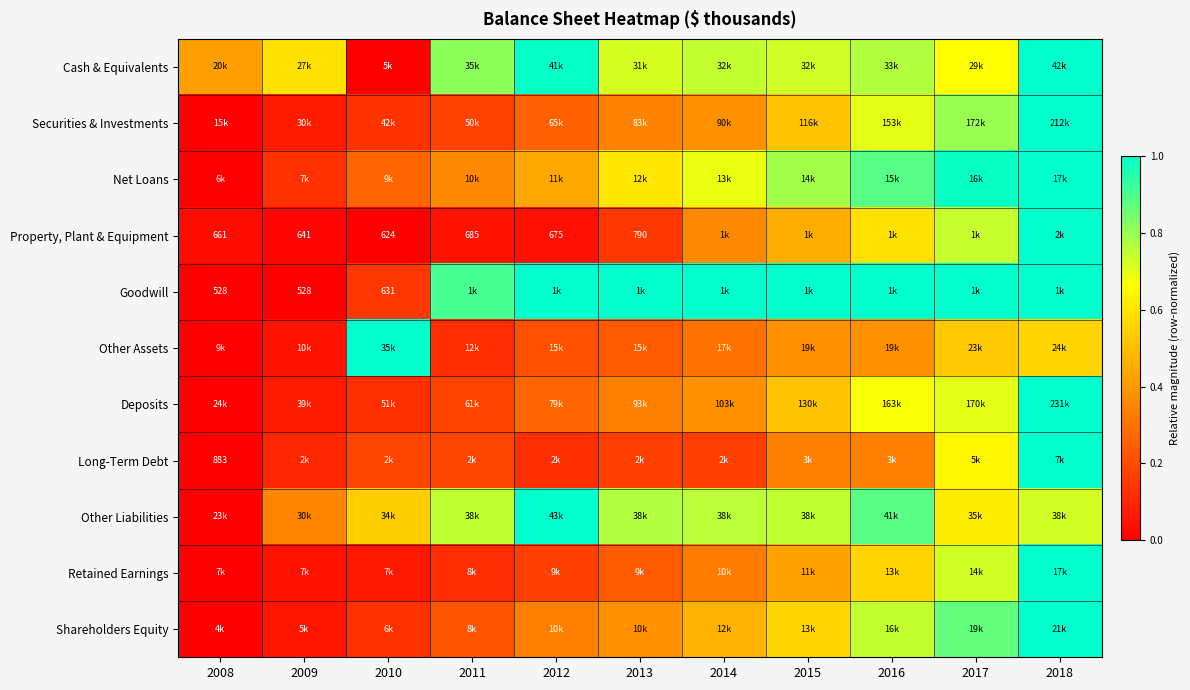

What is the difference between the second highest and second lowest values in the Long-Term Debt series?

0.5